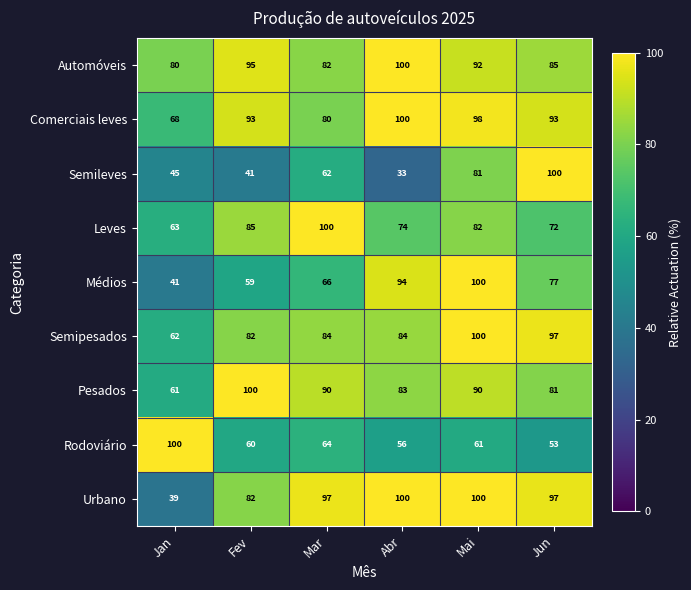

How many data points in Médios are less than 77?

3